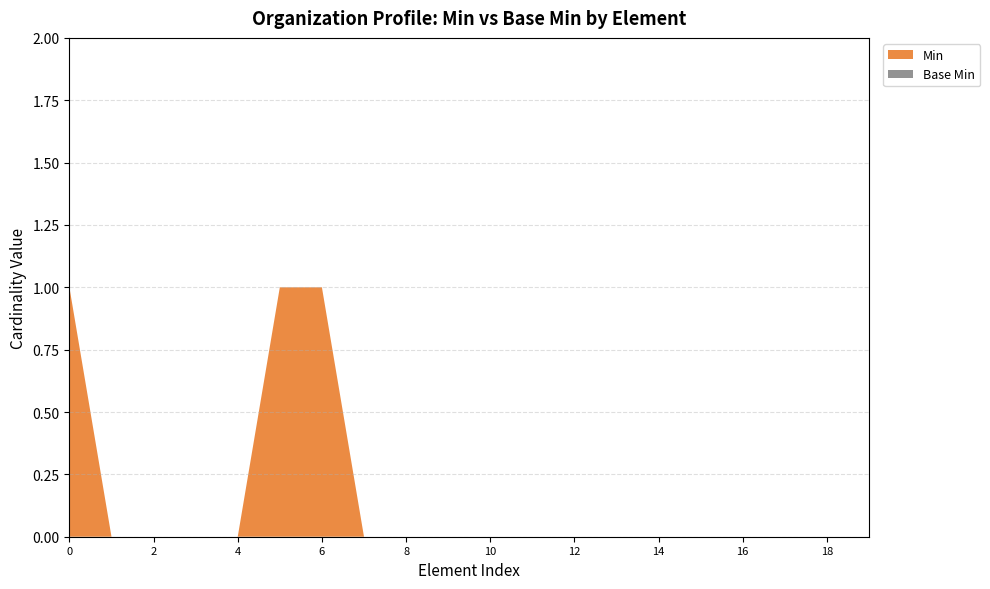

Reading right to left, extract all data points from this chart.

Min: 0	0	0	0	0	0	0	0	0	0	0	0	0	1	1	0	0	0	0	1
Base Min: 0	0	0	0	0	0	0	0	0	0	0	0	0	0	0	0	0	0	0	0